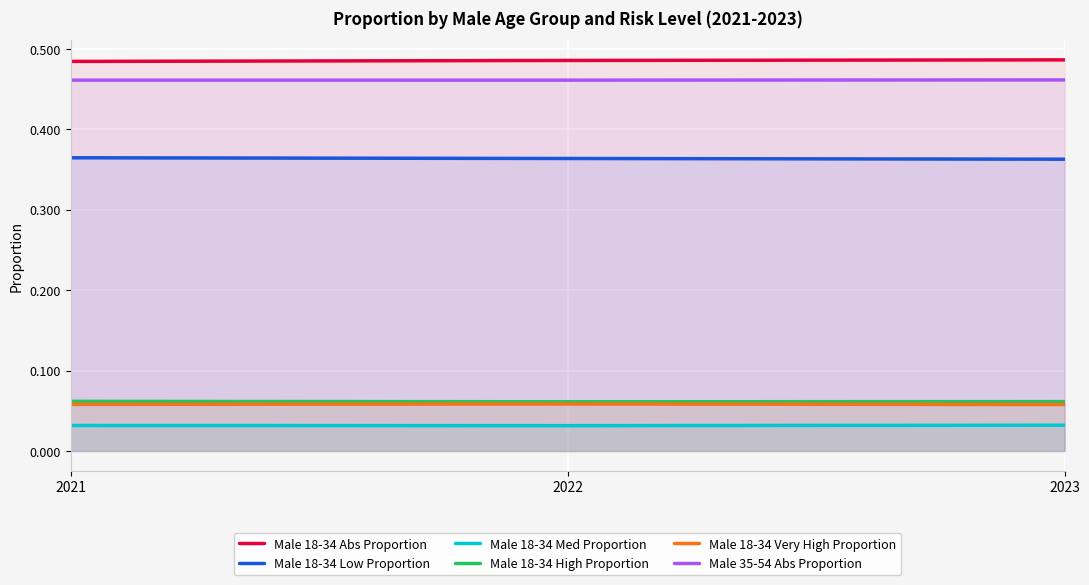

Which series has the largest total across all categories?

Male 18-34 Abs Proportion